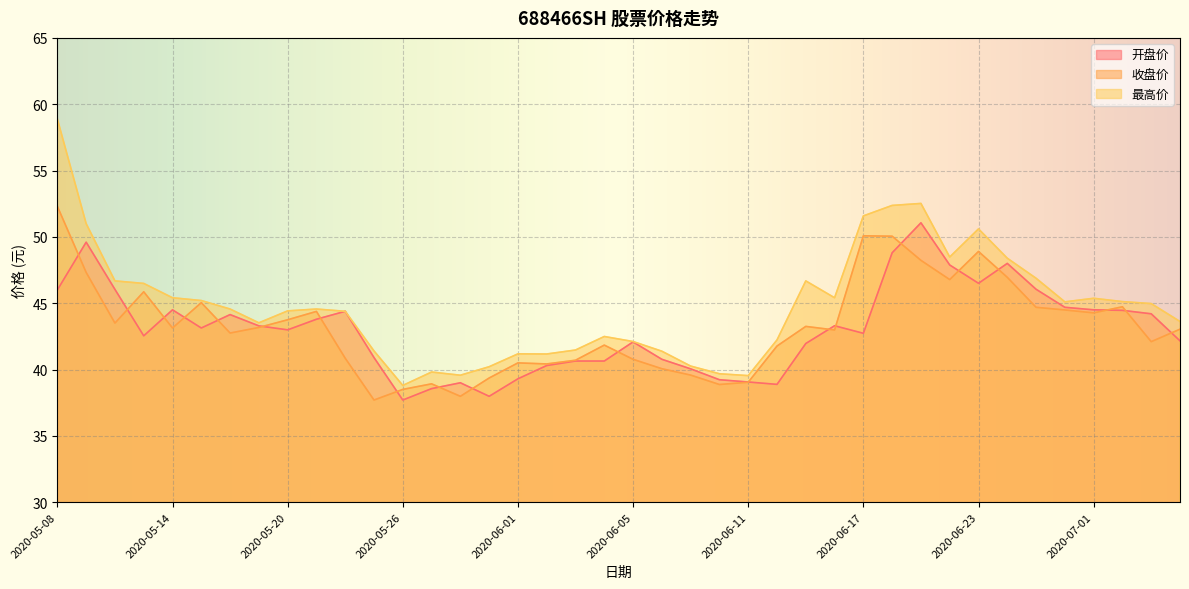

What are all the series names shown in the legend?

开盘价, 收盘价, 最高价